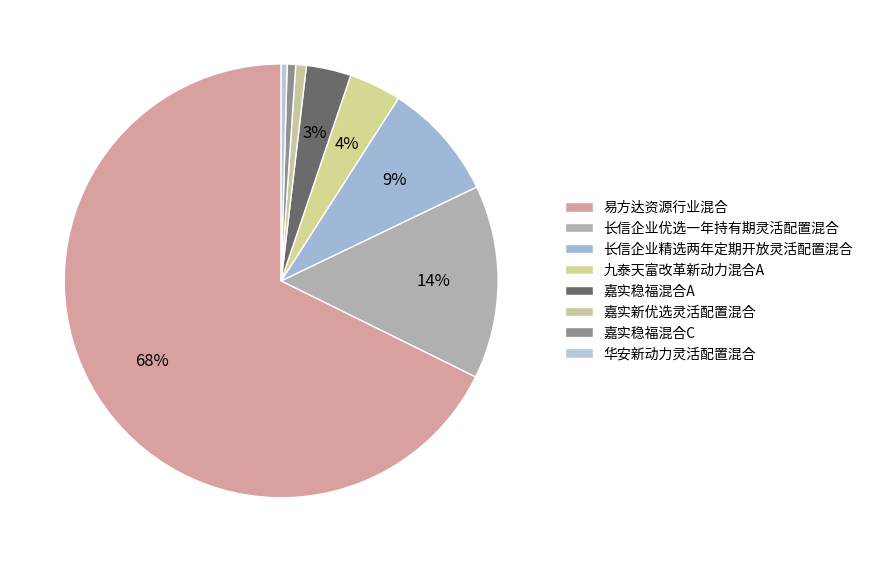

Count the number of slices in the pie.

8